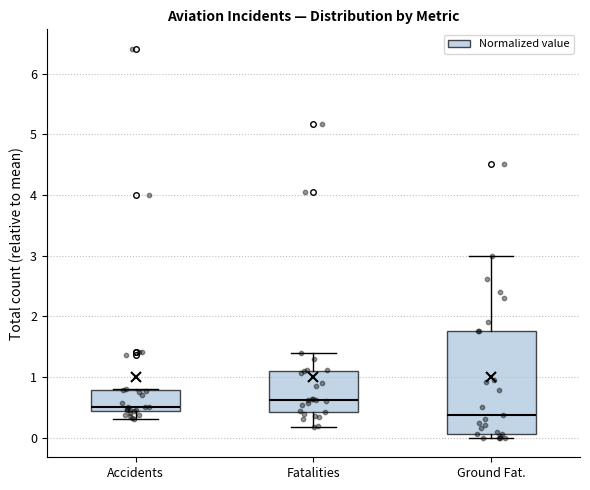

Which box is the tallest, from its lower edge to its upper edge?

Ground Fat.